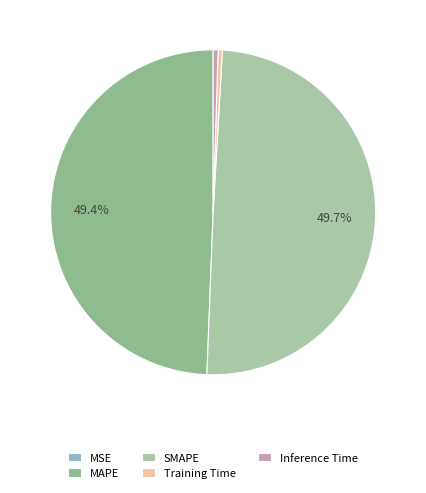

Count the number of slices in the pie.

5